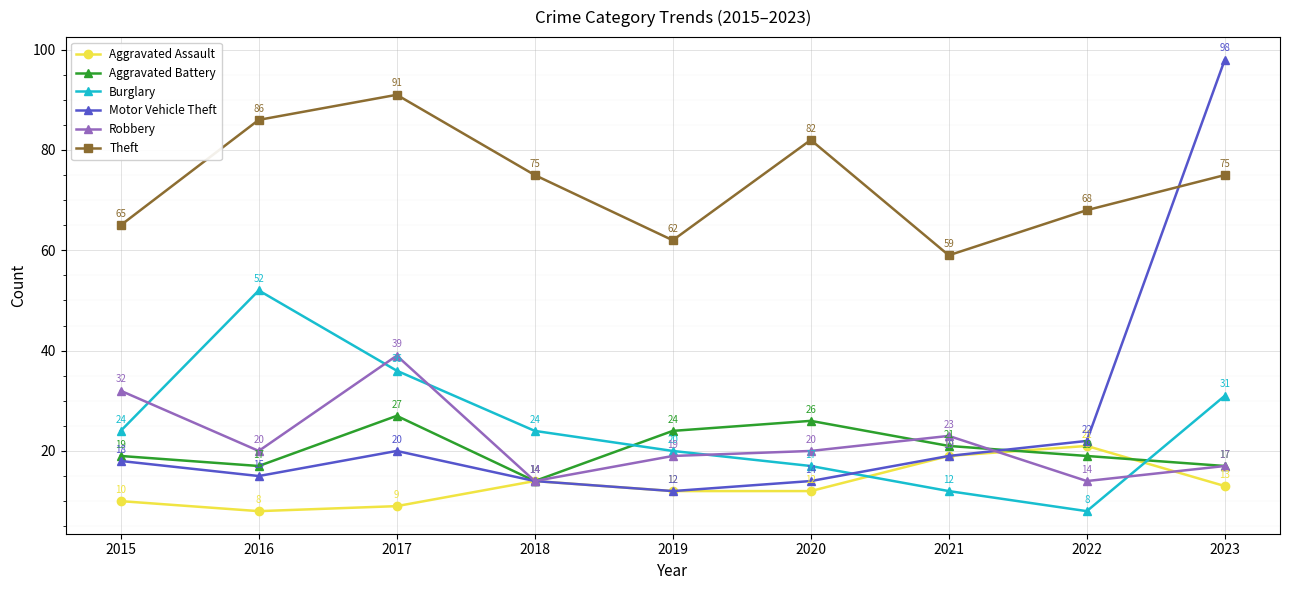

How many interior local peaks does the Robbery series have?

2